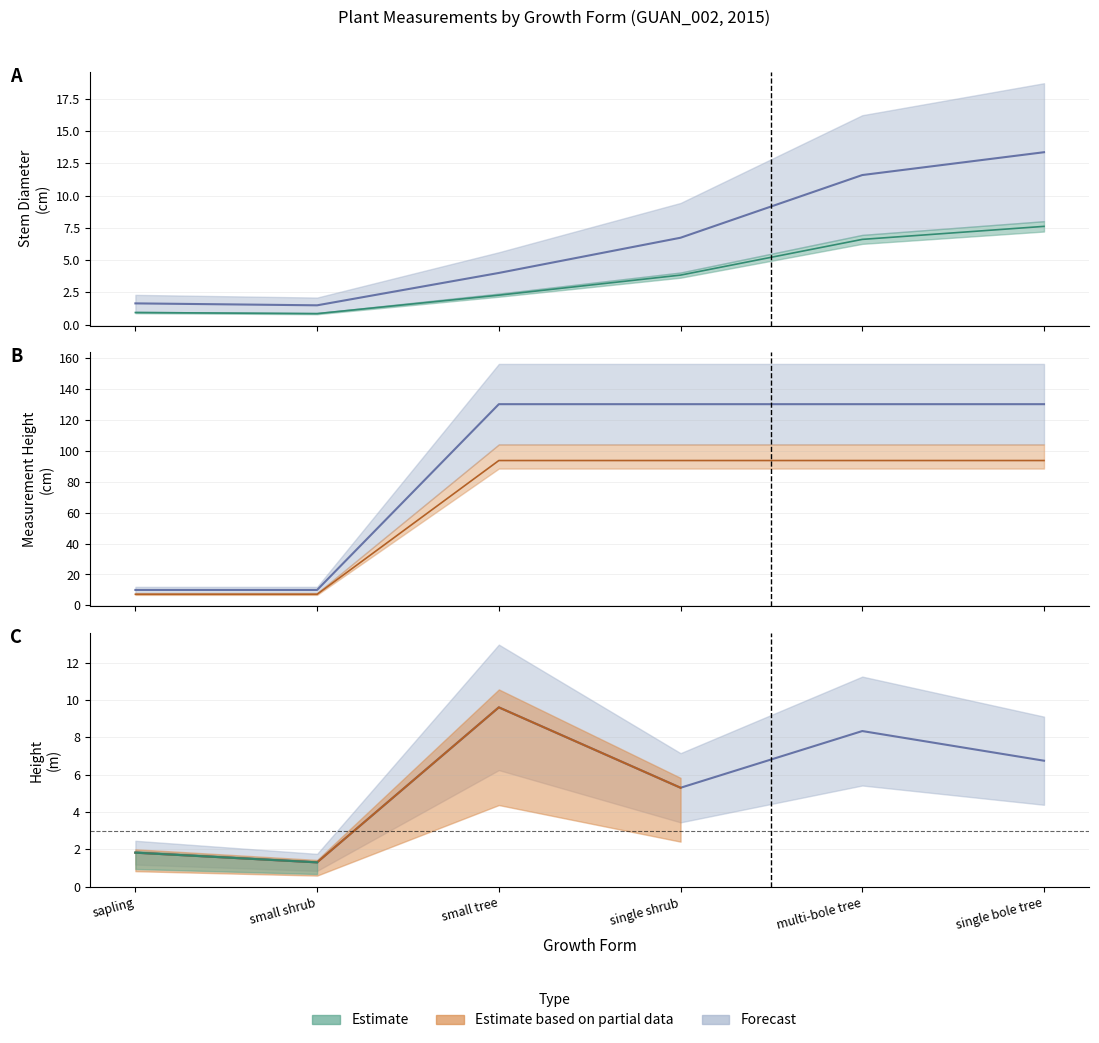

Which category has the lowest value in the stemDiameter series?

small shrub